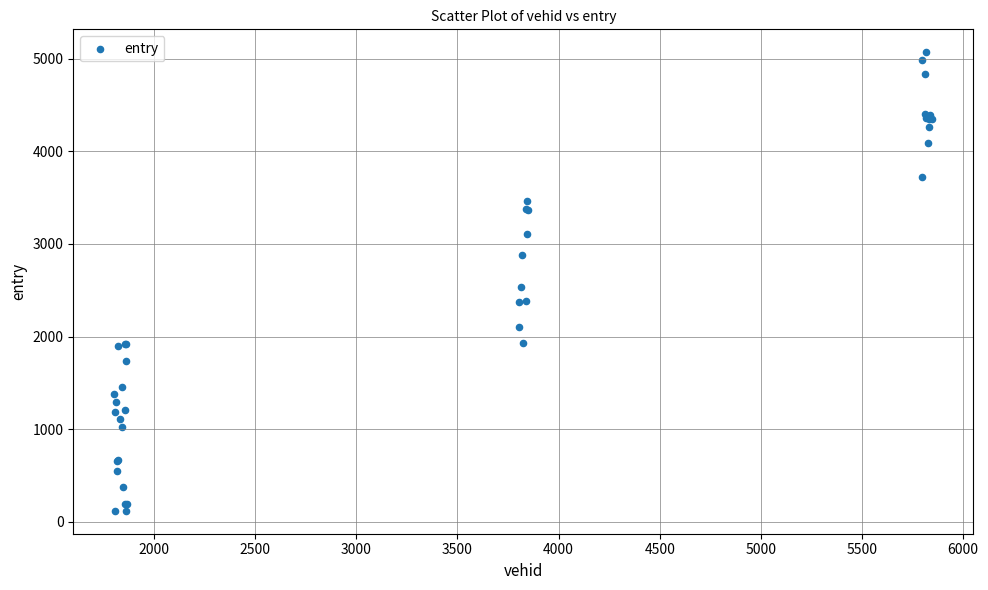

What Y value in the scatter plot is closest to 2594?

2532.3